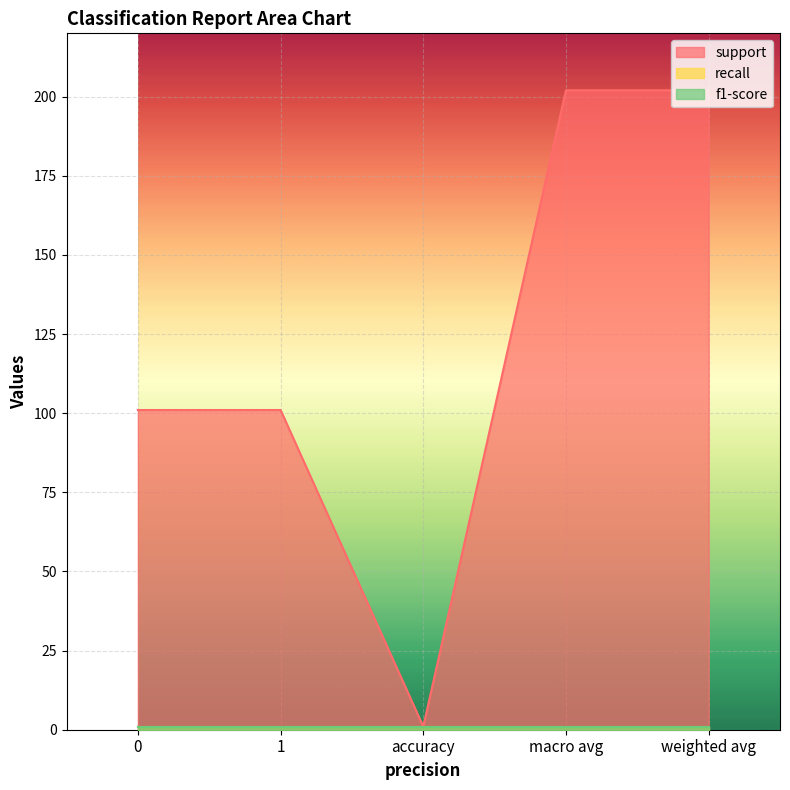

Count the number of data series in this chart.

3